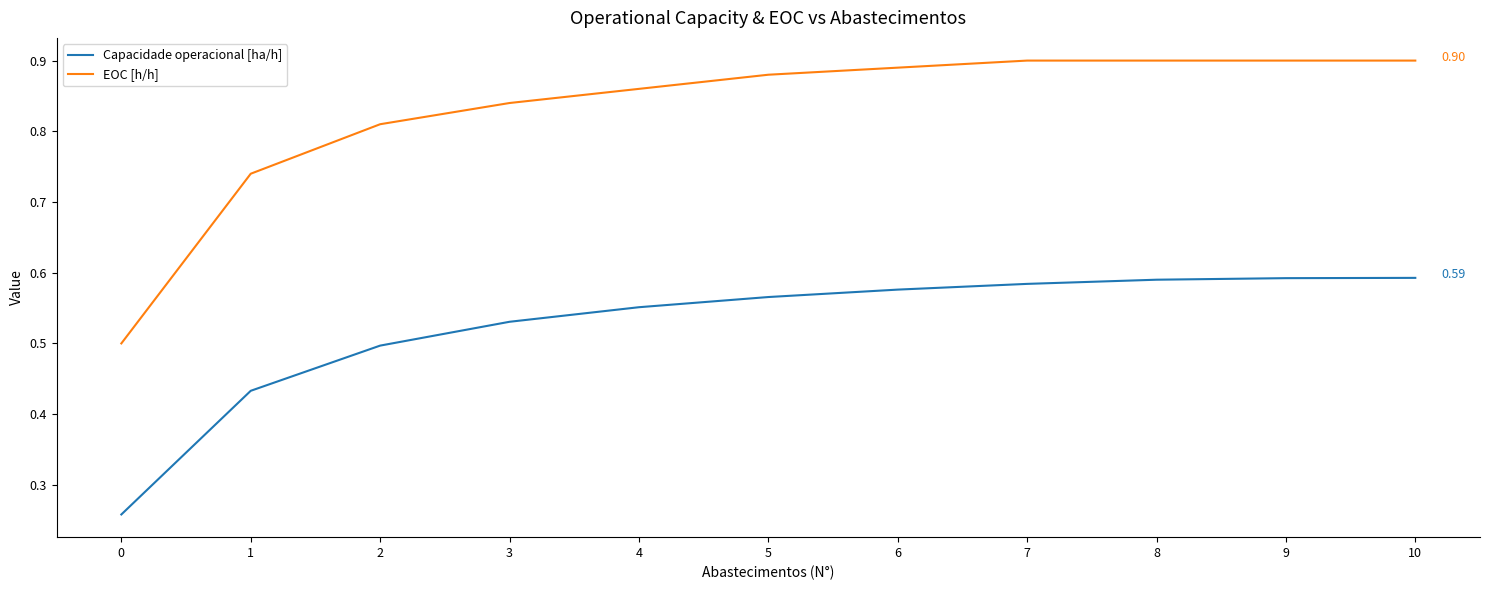

True or false: Capacidade operacional [ha/h] and EOC [h/h] cross at least once.

False